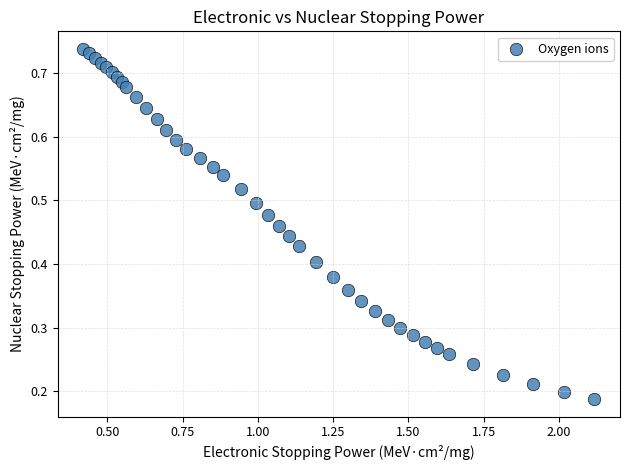

What is the range of X values (max minus min)?

1.7